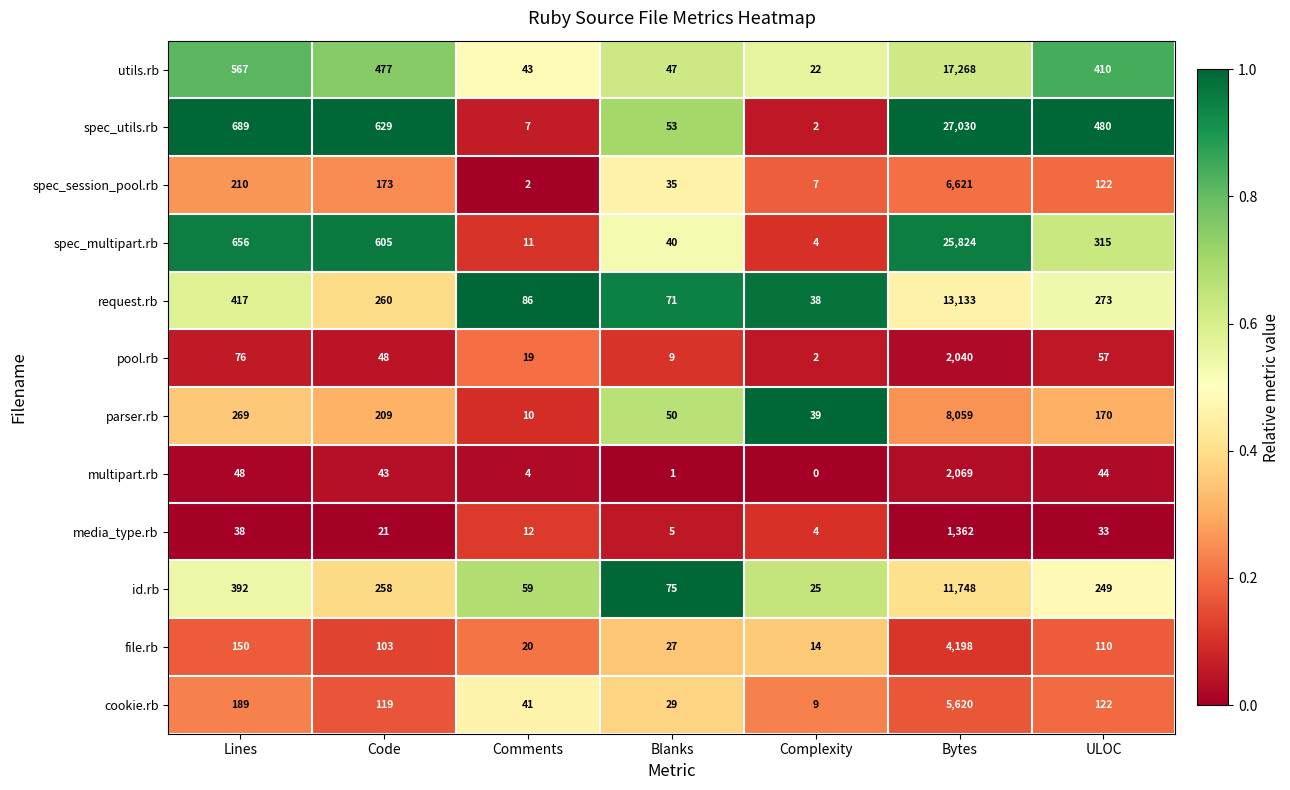

At which category is the sum across all series the highest?

Bytes